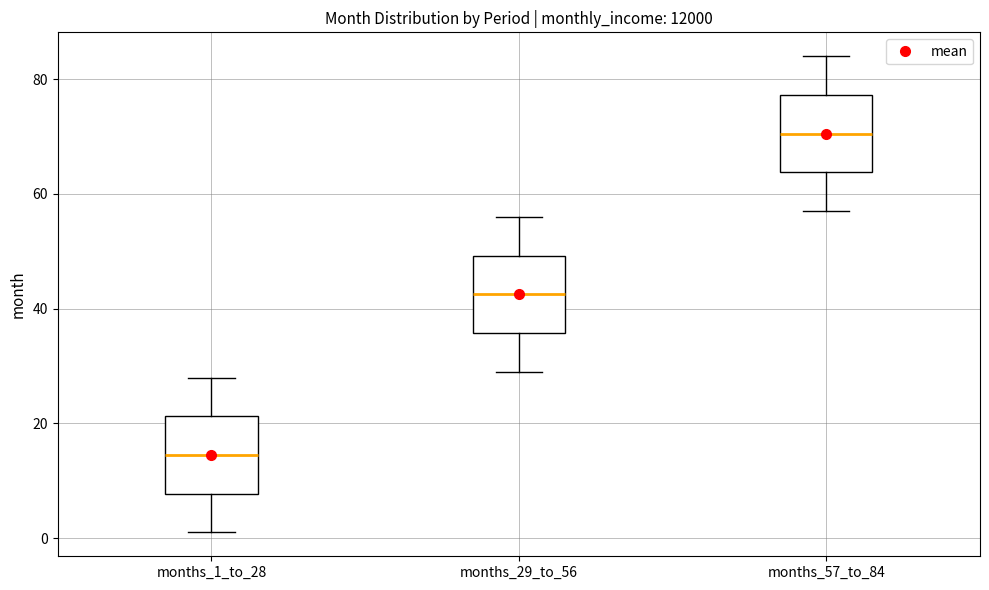

Which box has the lowest median line?

months_1_to_28